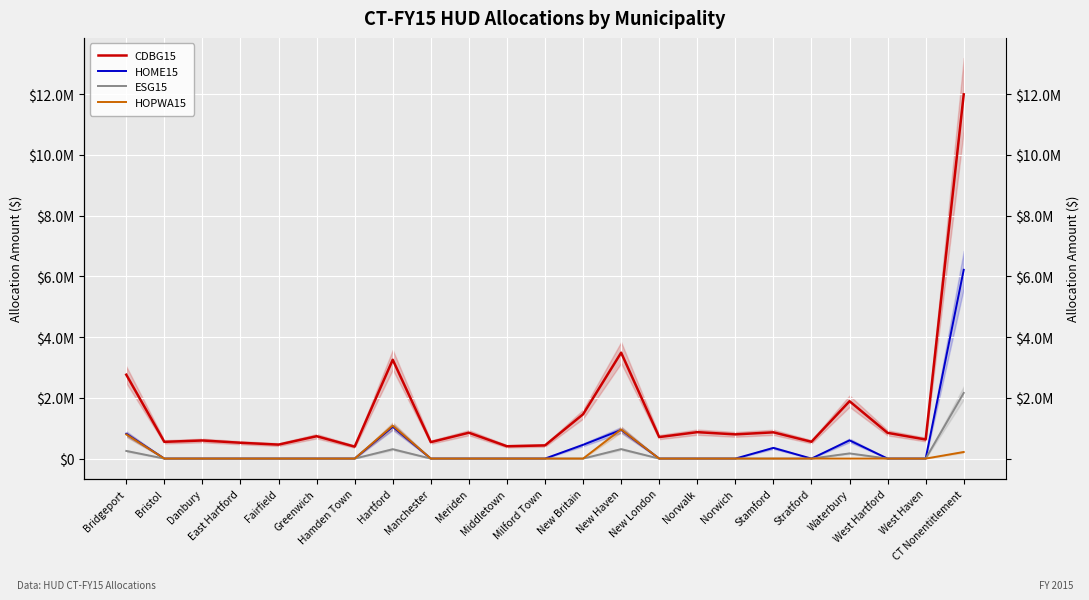

How many data points does each series have?

23